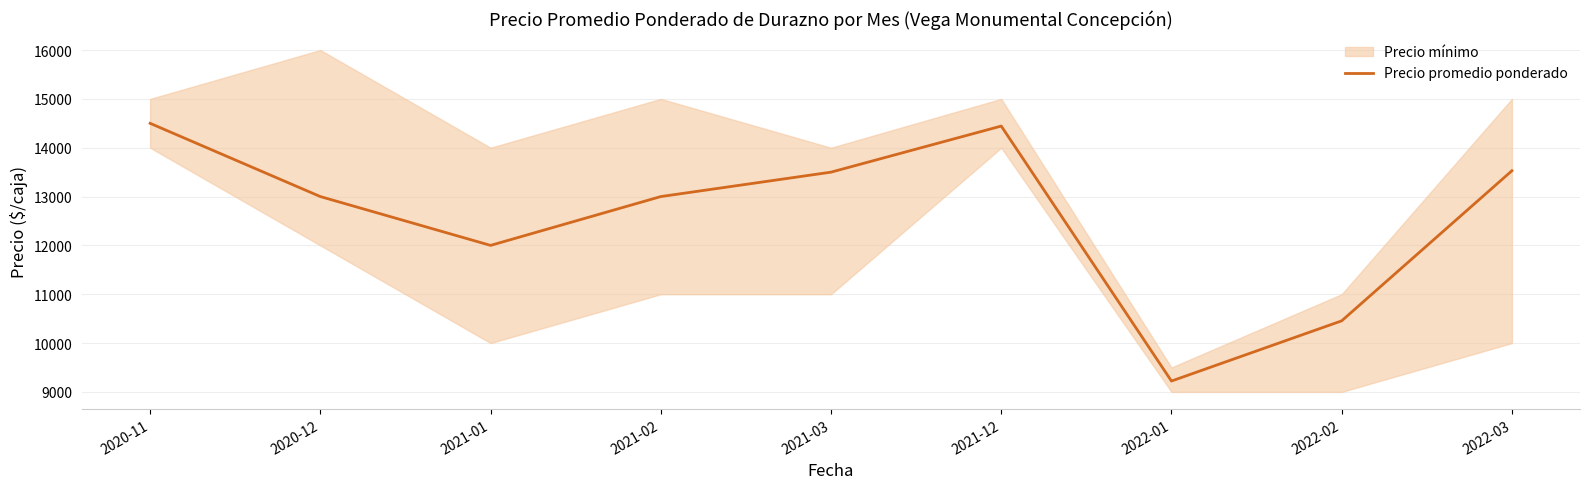

Is it true that the value at 2020-12 is 7301?

False